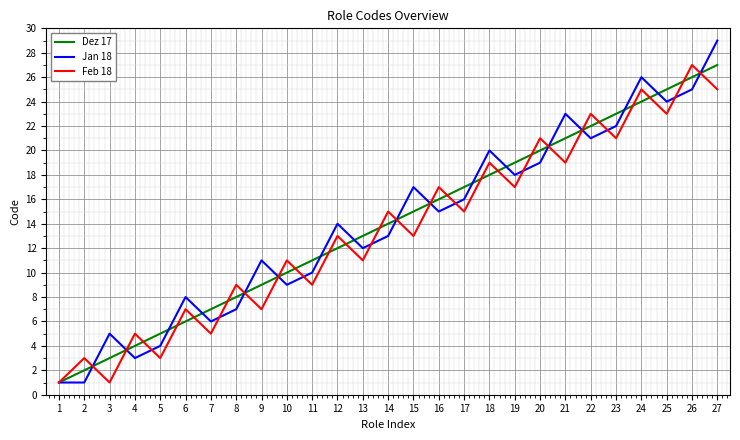

At how many categories does at least one series exceed 12?

16